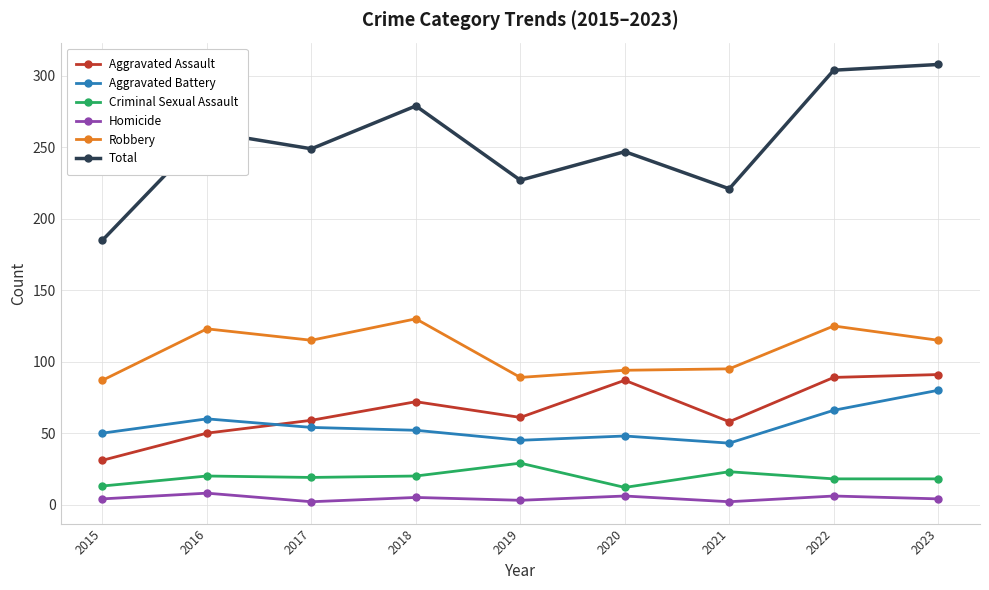

What is the minimum value shown in the chart?

2